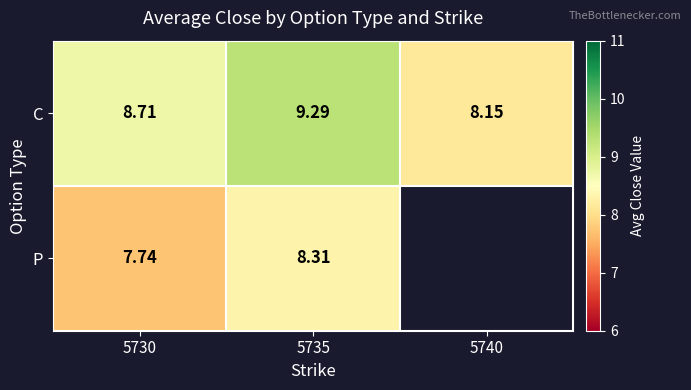

What is the maximum value for C?

9.3